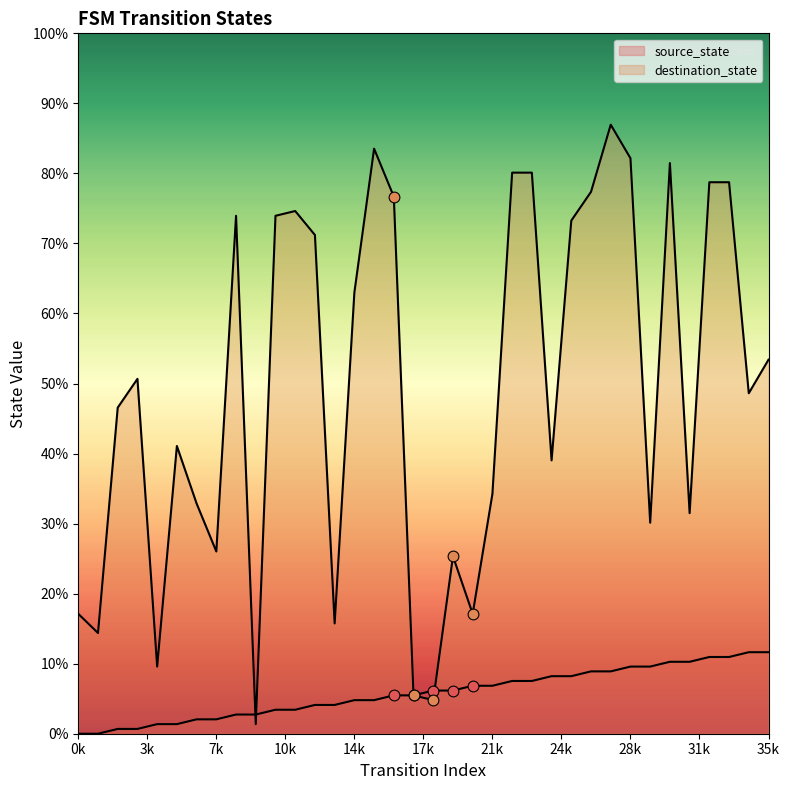

Which series contains the highest Y value?

destination_state